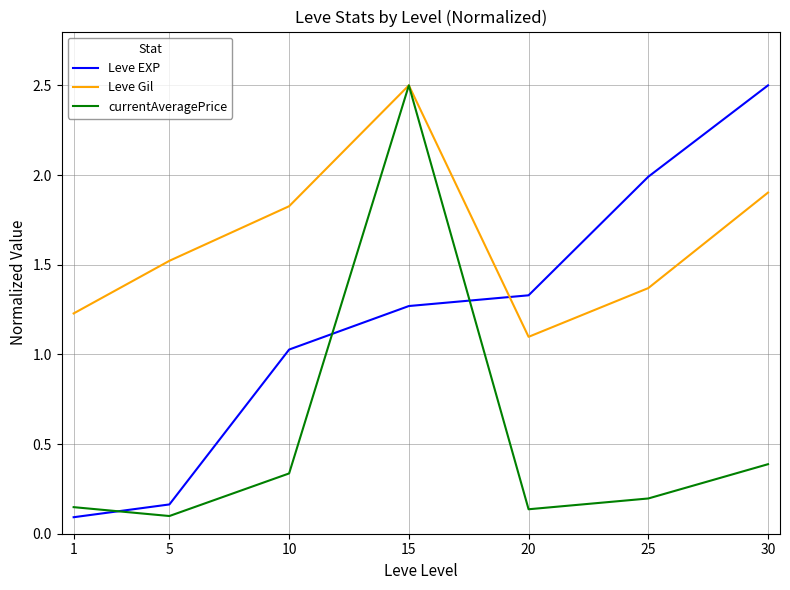

At which label is currentAveragePrice closest to 1?

30